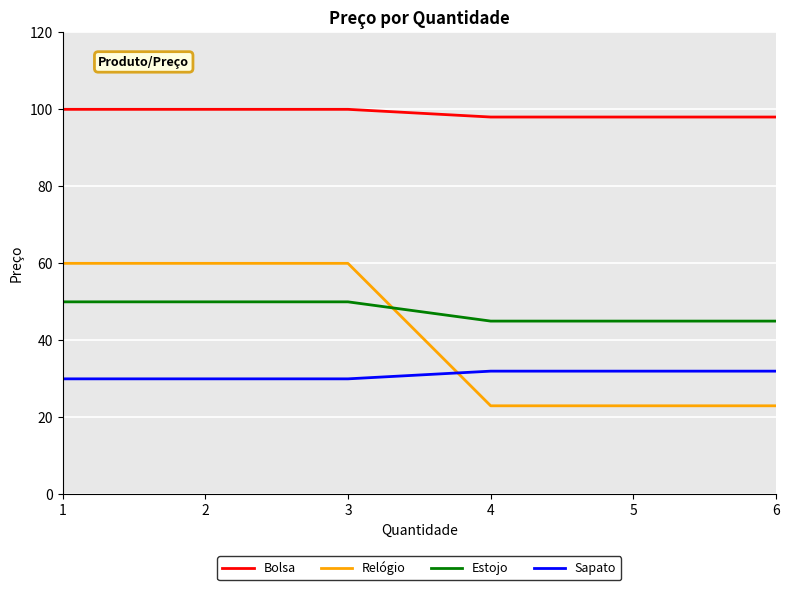

Reading left to right, what are all the values shown in this chart?

Bolsa: 1=100	2=100	3=100	4=98	5=98	6=98
Relógio: 1=60	2=60	3=60	4=23	5=23	6=23
Estojo: 1=50	2=50	3=50	4=45	5=45	6=45
Sapato: 1=30	2=30	3=30	4=32	5=32	6=32